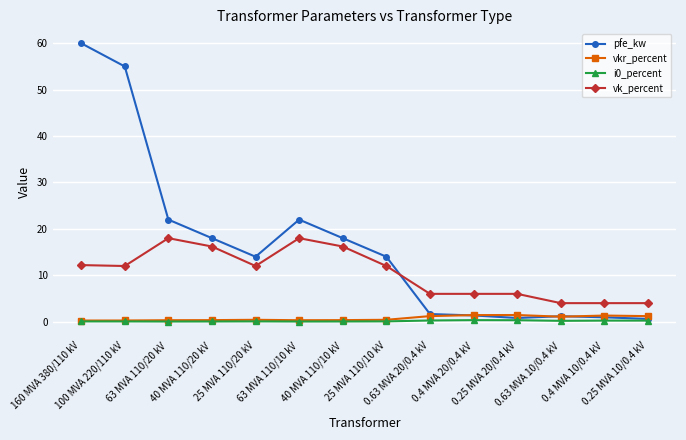

What is the label of the 2nd point from the left?

100 MVA 220/110 kV